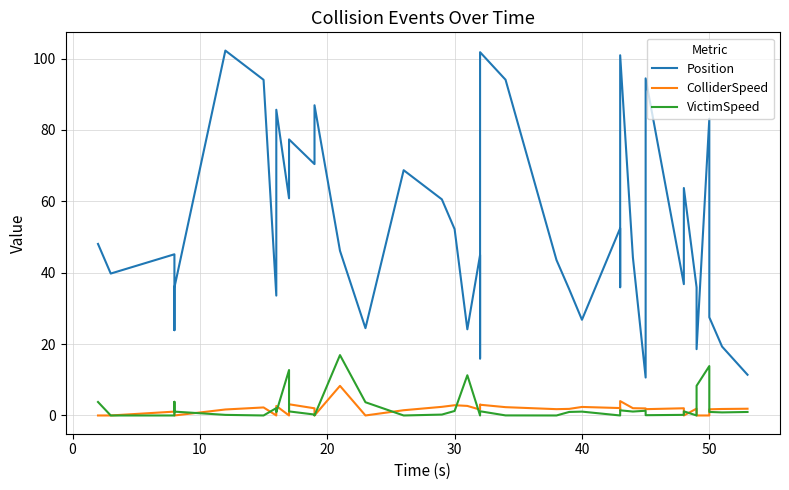

How many lines are shown in the chart?

3